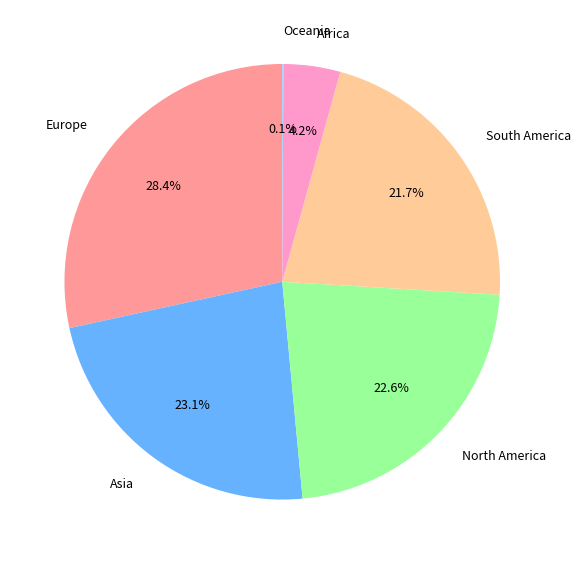

What is the largest slice in the pie chart?

Europe